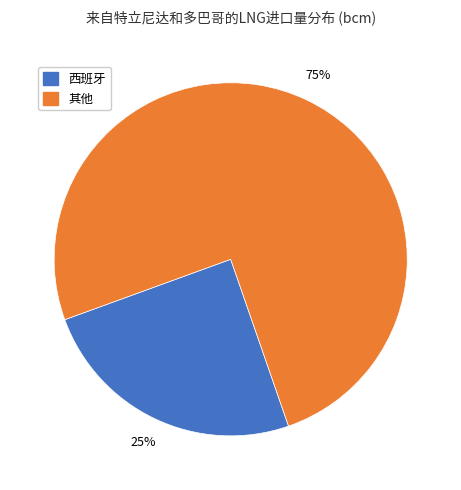

Is there any slice that represents more than half of the pie?

Yes